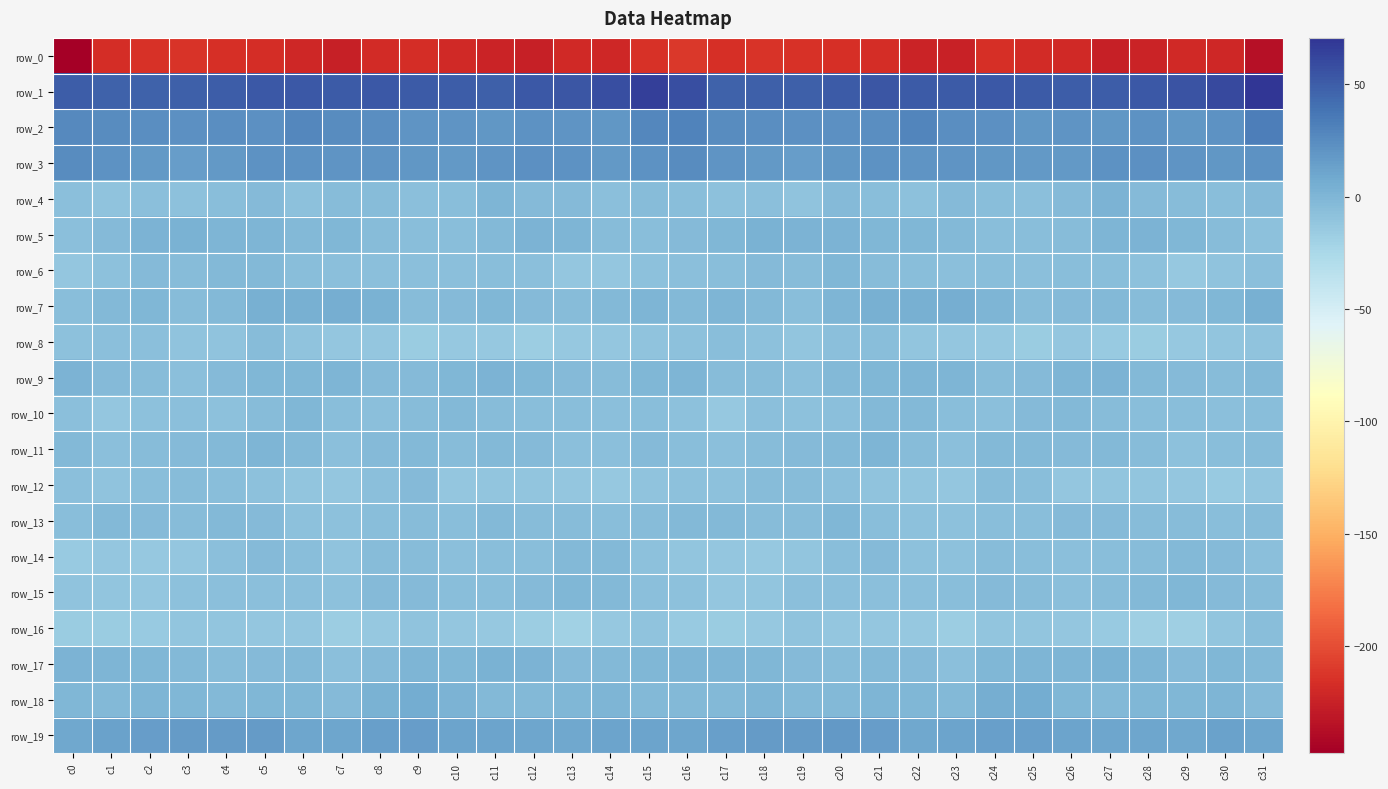

Which series has the widest spread of values?

row_0